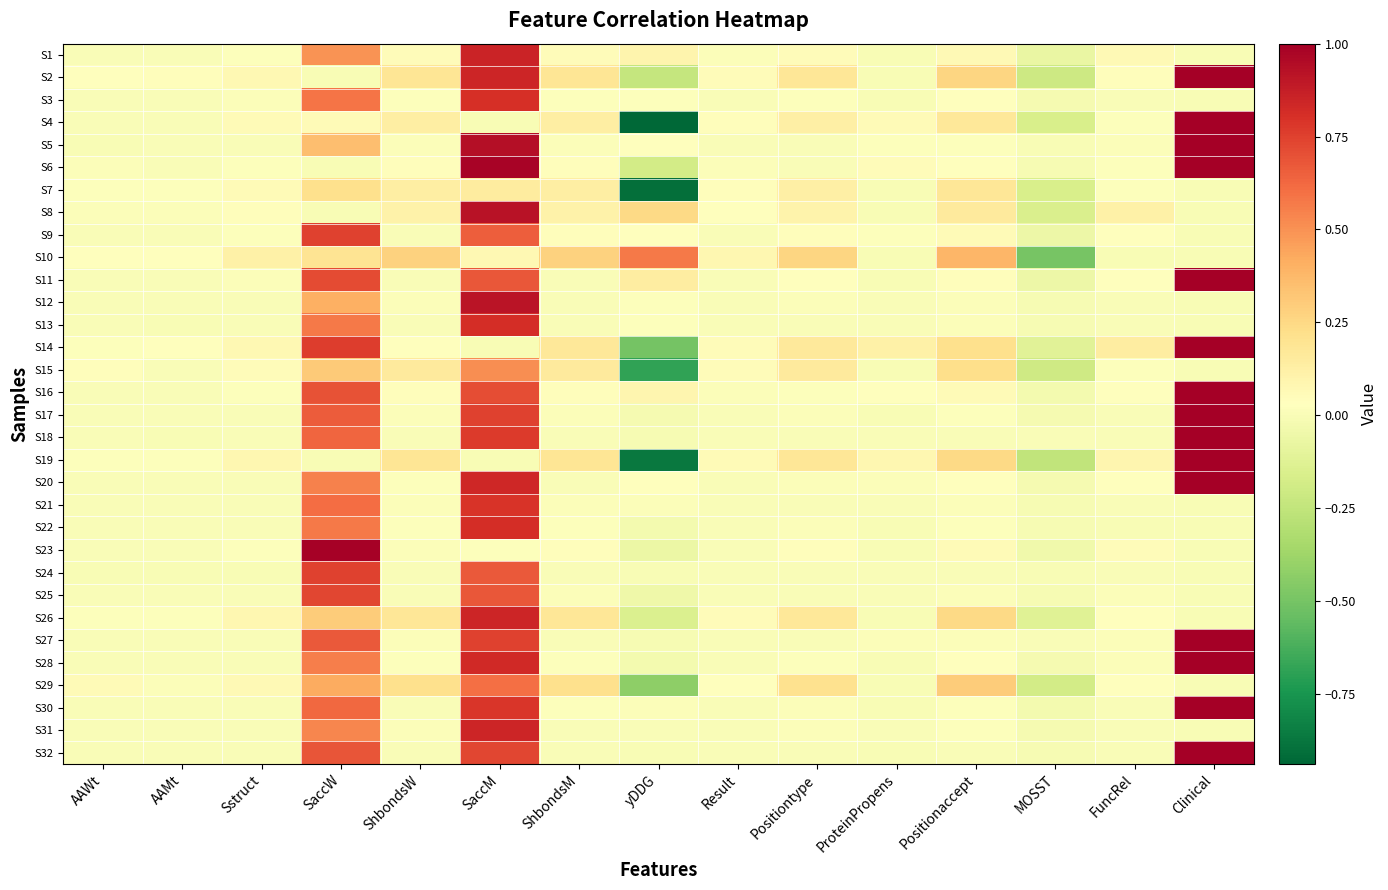

What is the spread (max minus min) of values at Positiontype?

0.3